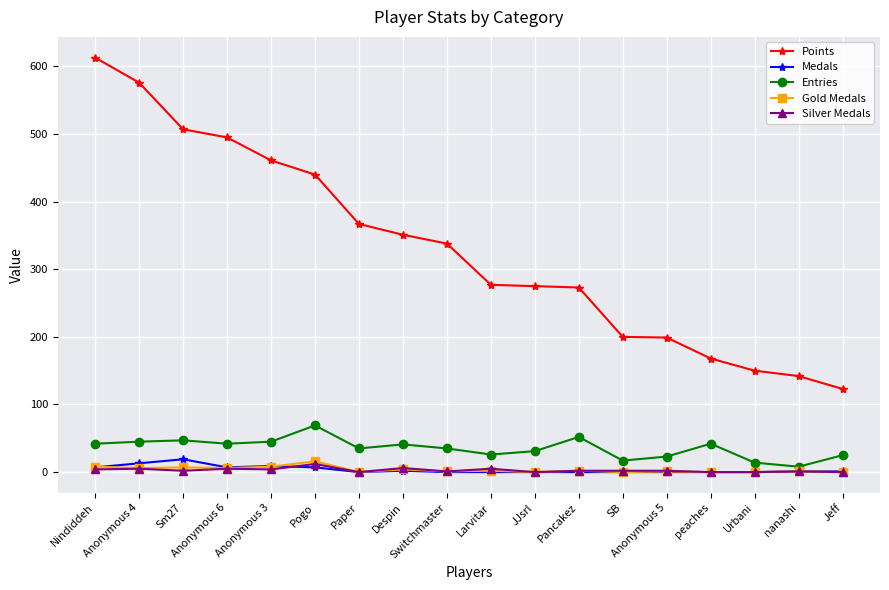

Which series has the largest range (max minus min)?

Points